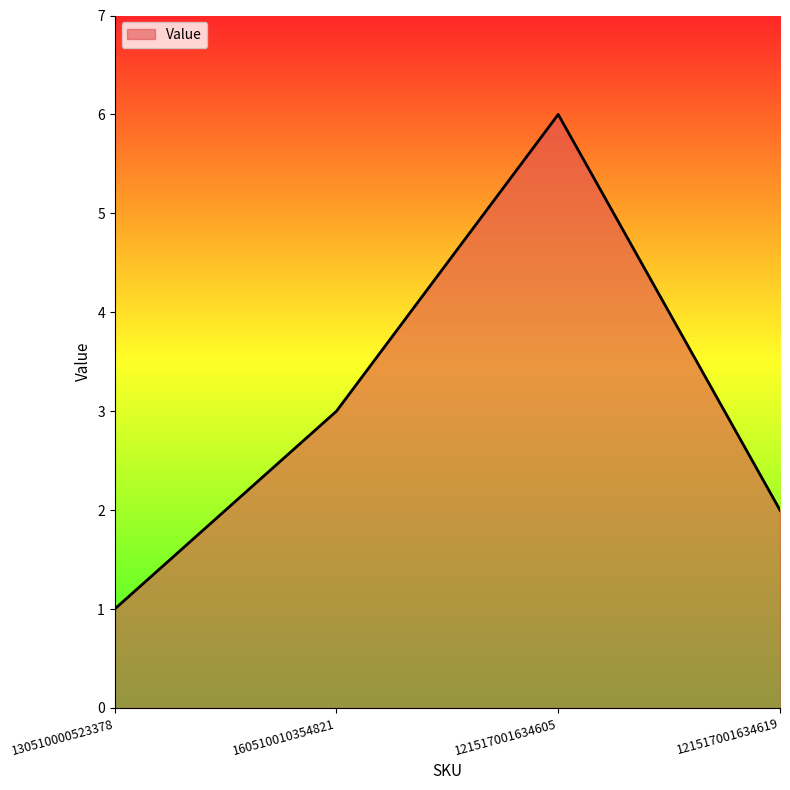

What position from the left is 160510010354821?

2